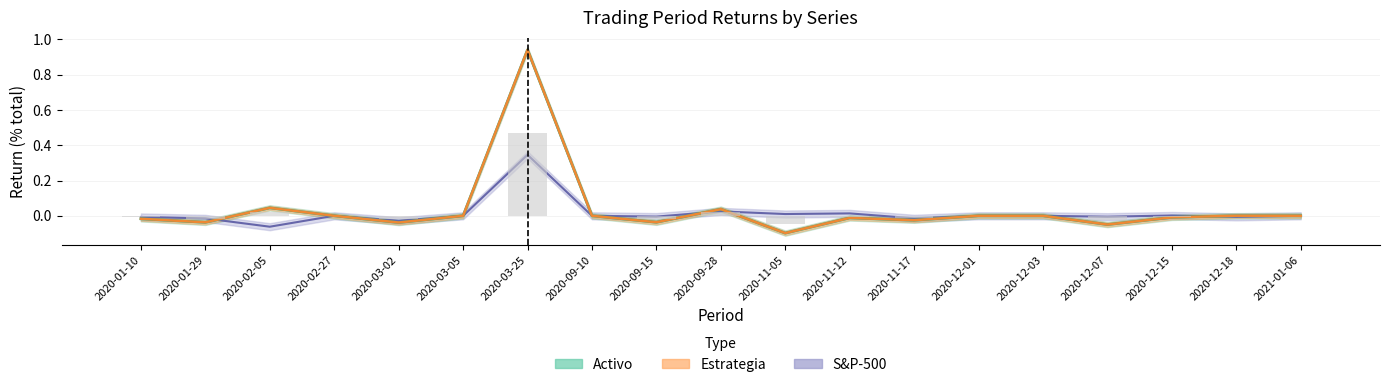

What position from the right is 2020-02-05?

17